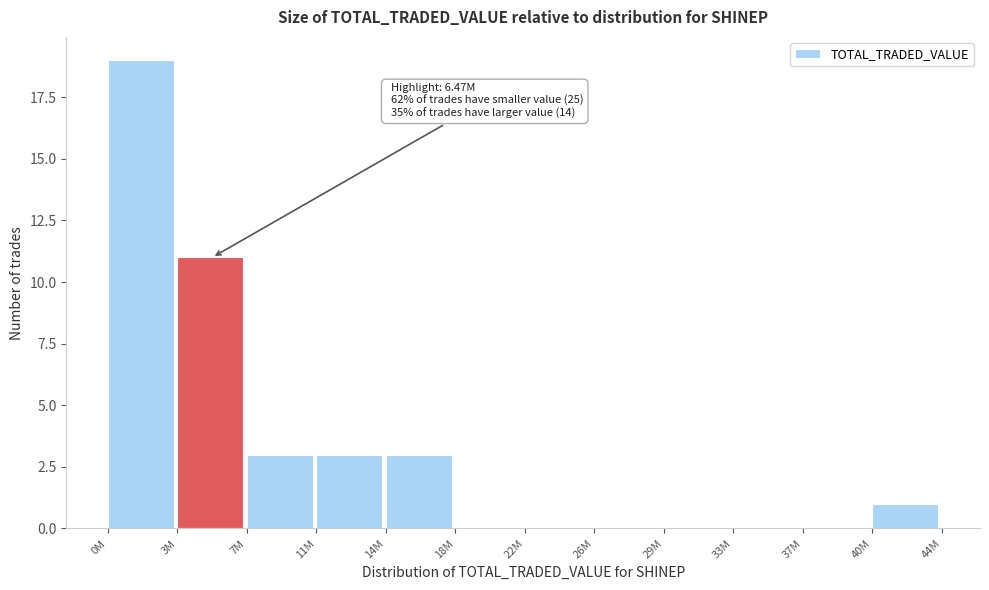

Reading left to right, transcribe all the data shown in this chart.

0M=19	3M=11	7M=3	11M=3	14M=3	18M=0	22M=0	26M=0	29M=0	33M=0	37M=0	40M=1